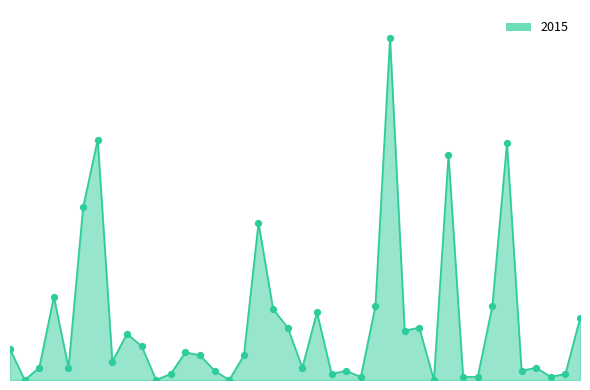

What is the ratio of the value at Calumet Heights to the value at Bridgeport?

0.9